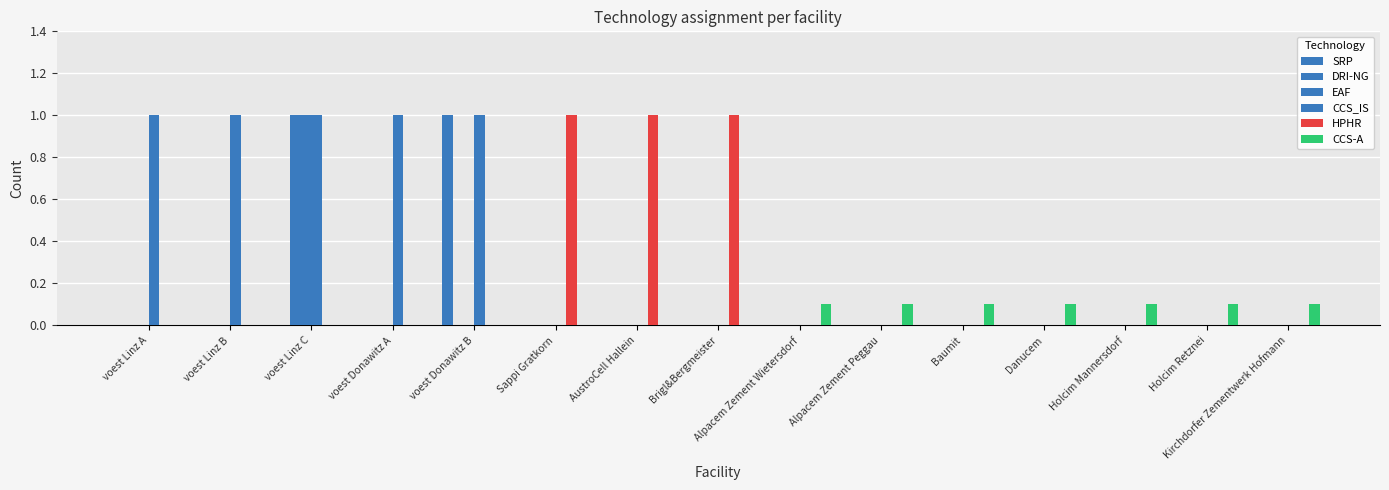

Reading left to right, transcribe all the data shown in this chart.

SRP: 0.0	0.0	0.0	0.0	1.0	0.0	0.0	0.0	0.0	0.0	0.0	0.0	0.0	0.0	0.0
DRI-NG: 0.0	0.0	1.0	0.0	0.0	0.0	0.0	0.0	0.0	0.0	0.0	0.0	0.0	0.0	0.0
EAF: 0.0	0.0	1.0	0.0	0.0	0.0	0.0	0.0	0.0	0.0	0.0	0.0	0.0	0.0	0.0
CCS_IS: 1.0	1.0	1.0	1.0	1.0	0.0	0.0	0.0	0.0	0.0	0.0	0.0	0.0	0.0	0.0
HPHR: 0.0	0.0	0.0	0.0	0.0	1.0	1.0	1.0	0.0	0.0	0.0	0.0	0.0	0.0	0.0
CCS-A: 0.0	0.0	0.0	0.0	0.0	0.0	0.0	0.0	0.1	0.1	0.1	0.1	0.1	0.1	0.1